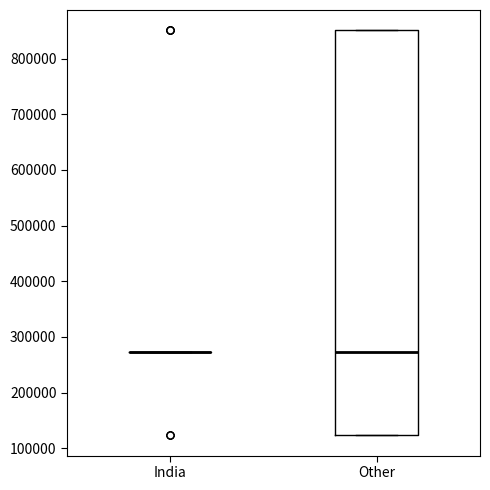

Reading left to right, transcribe this box plot: for each box, give where its median line is, the range the box spans, and where its two whiskers end, as read against the y-axis. The values are not printed on the chart, so give them approximately, as read against the axis.

India: box collapsed to a line at 270000, whiskers 270000 to 270000
Other: median 270000, box 120000 to 850000, whiskers 120000 to 850000